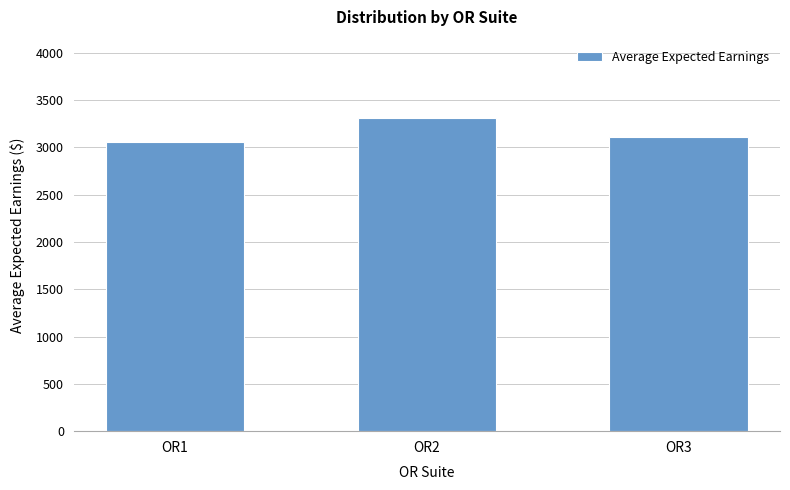

Rank the categories by value from lowest to highest.

OR1, OR3, OR2